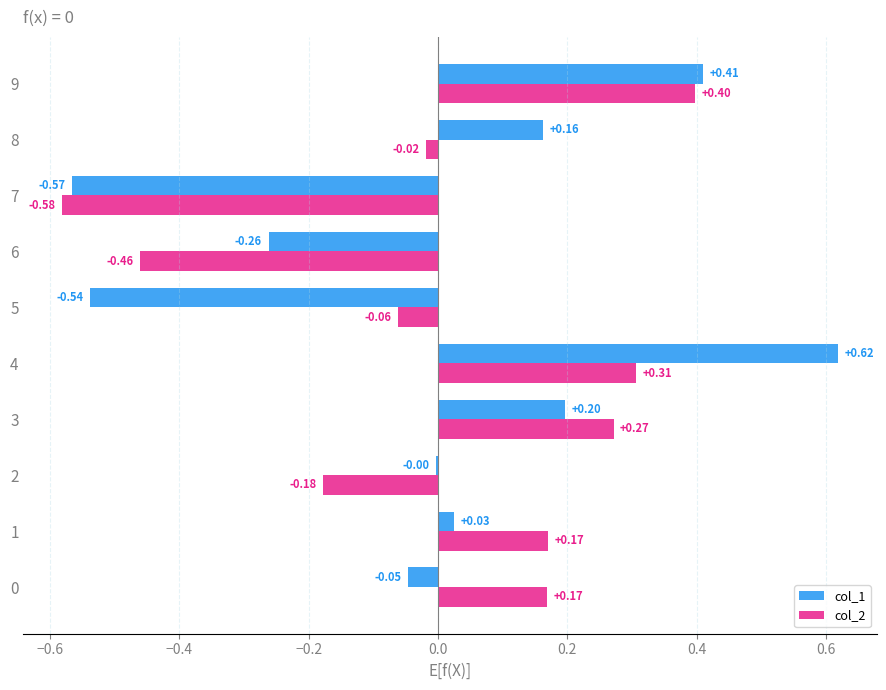

Read the col_1 value at 5.

-0.5